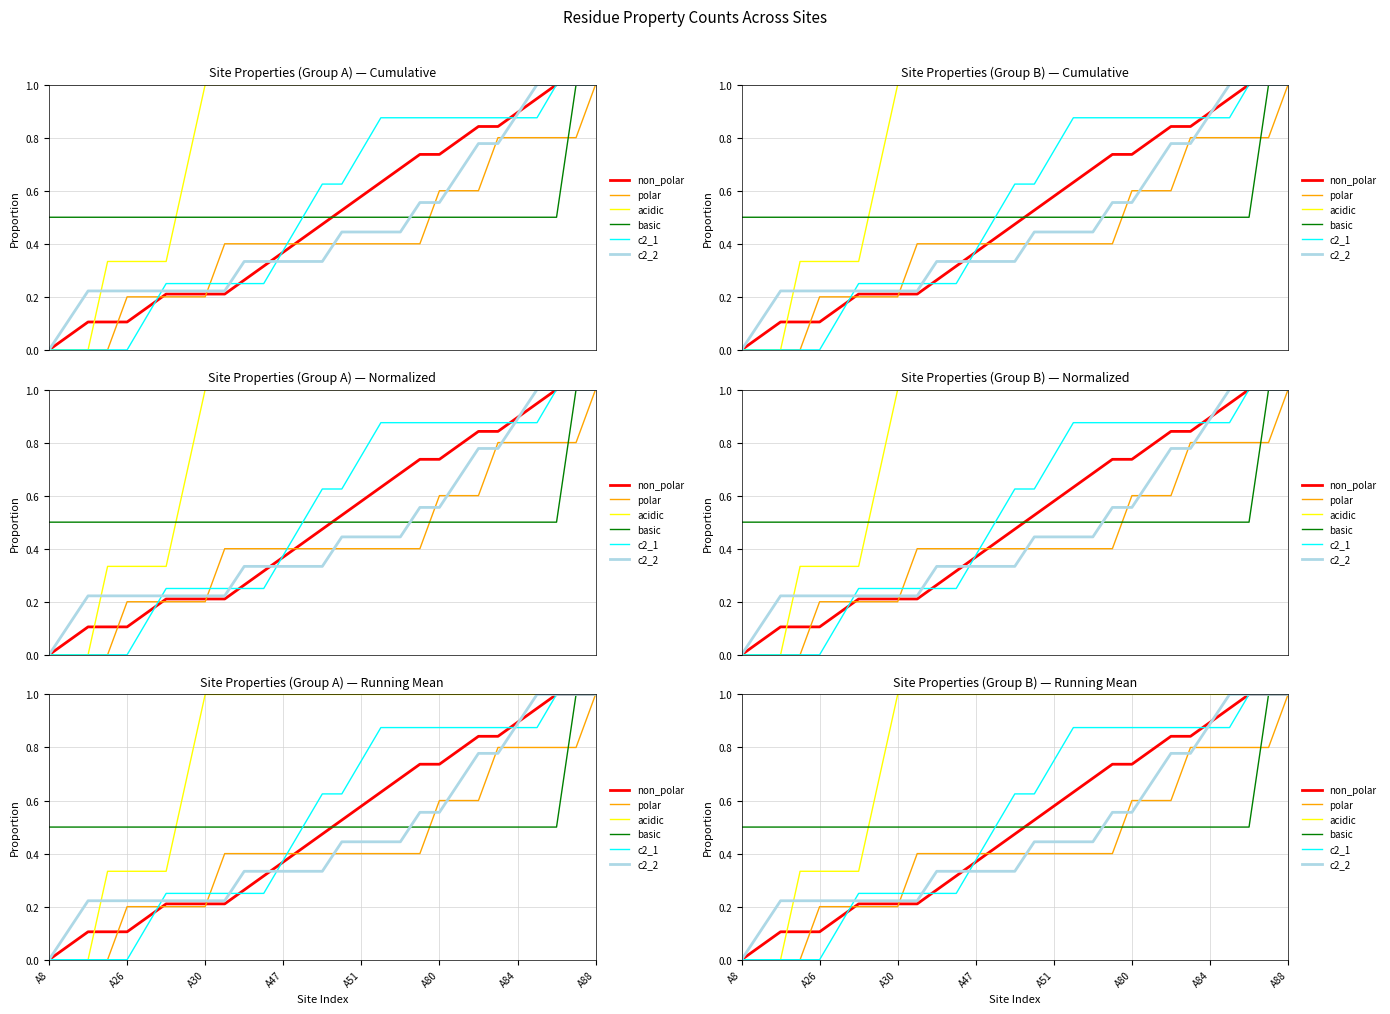

How many positive values does the c2_2 series have?

28